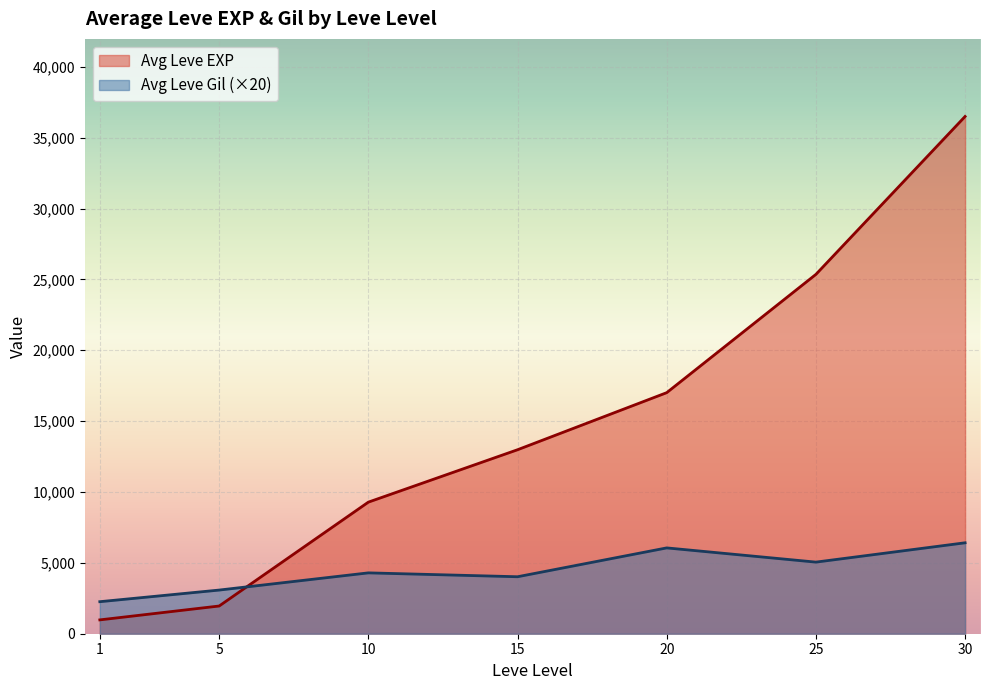

At 10, list the series in order from largest to smallest.

Avg Leve EXP, Avg Leve Gil (×20)